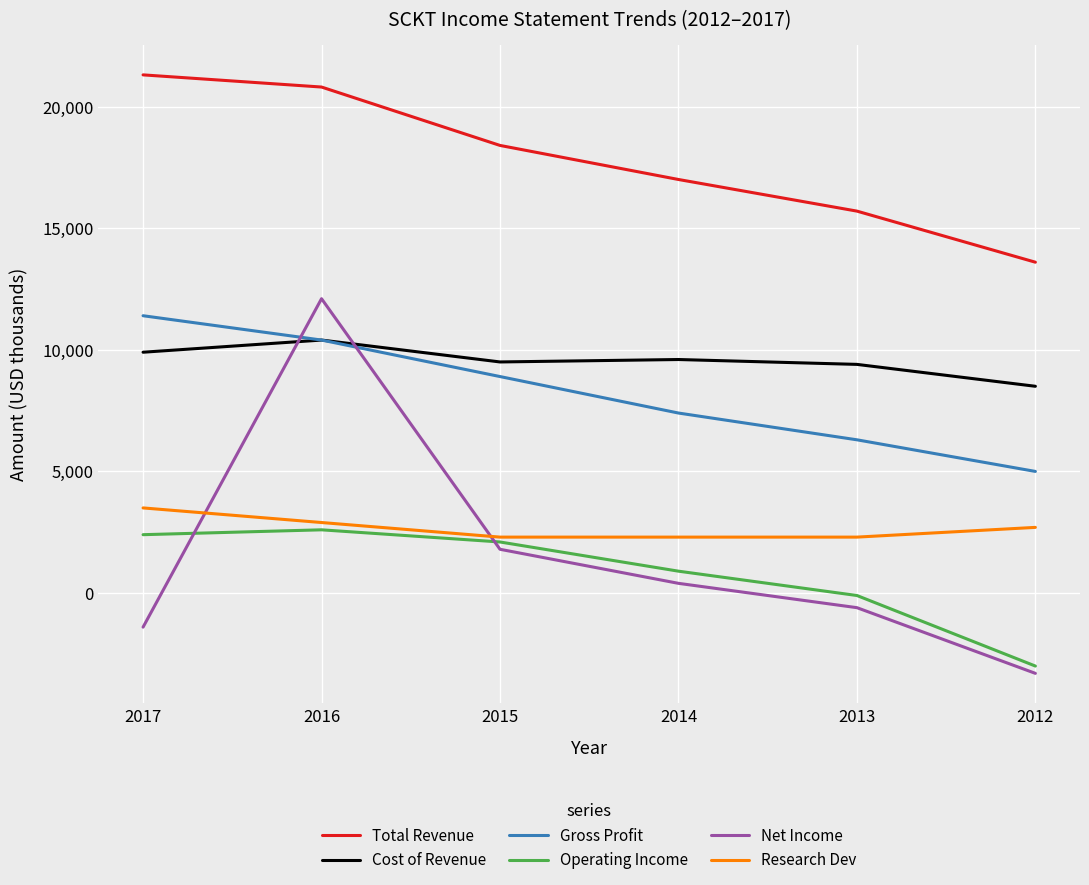

How many Research Dev values are between 2300 and 2900?

5